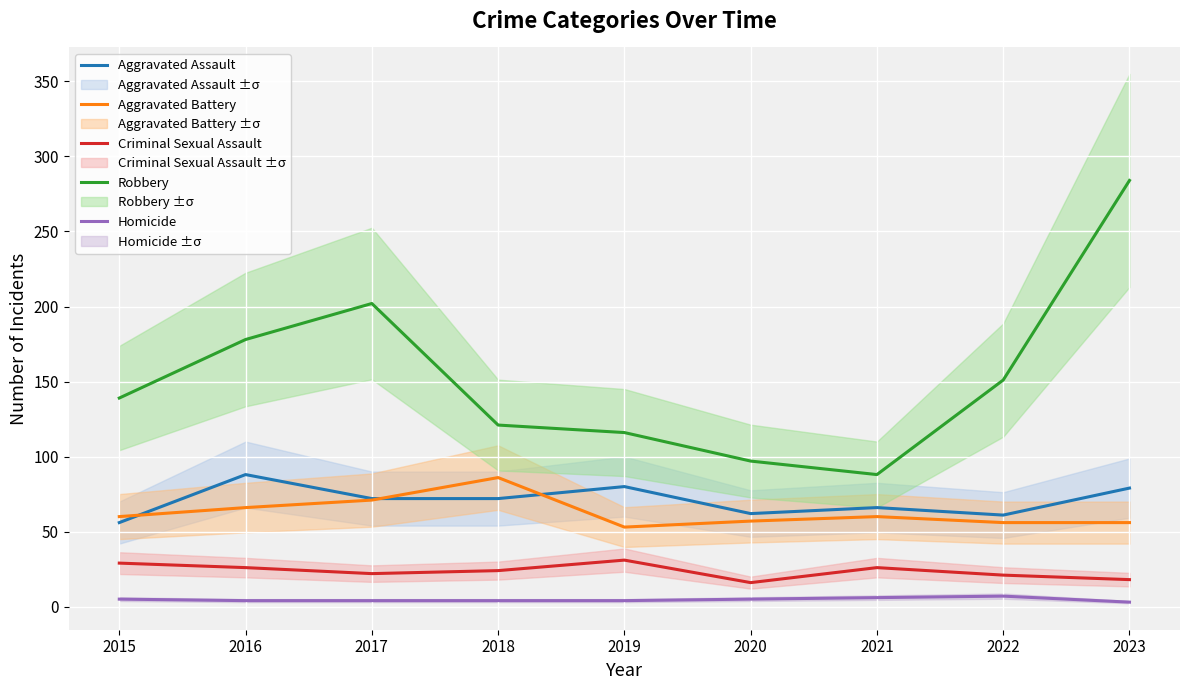

How many series are shown in this chart?

5